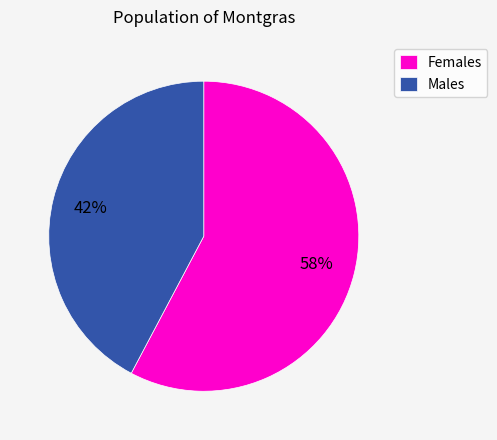

How many slices are in this pie chart?

2